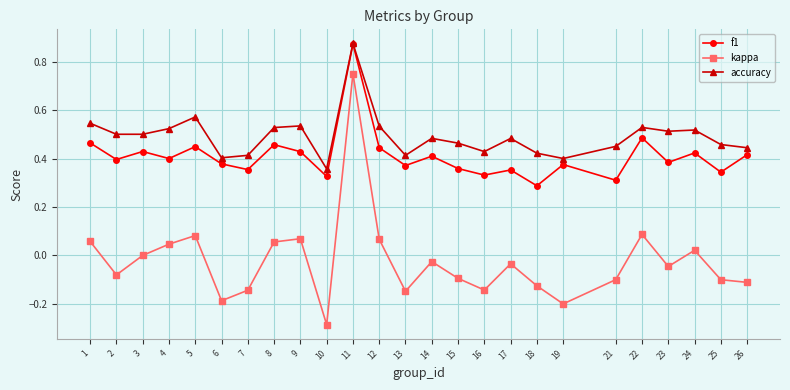

Rank the series by their average value, from highest to lowest.

accuracy, f1, kappa